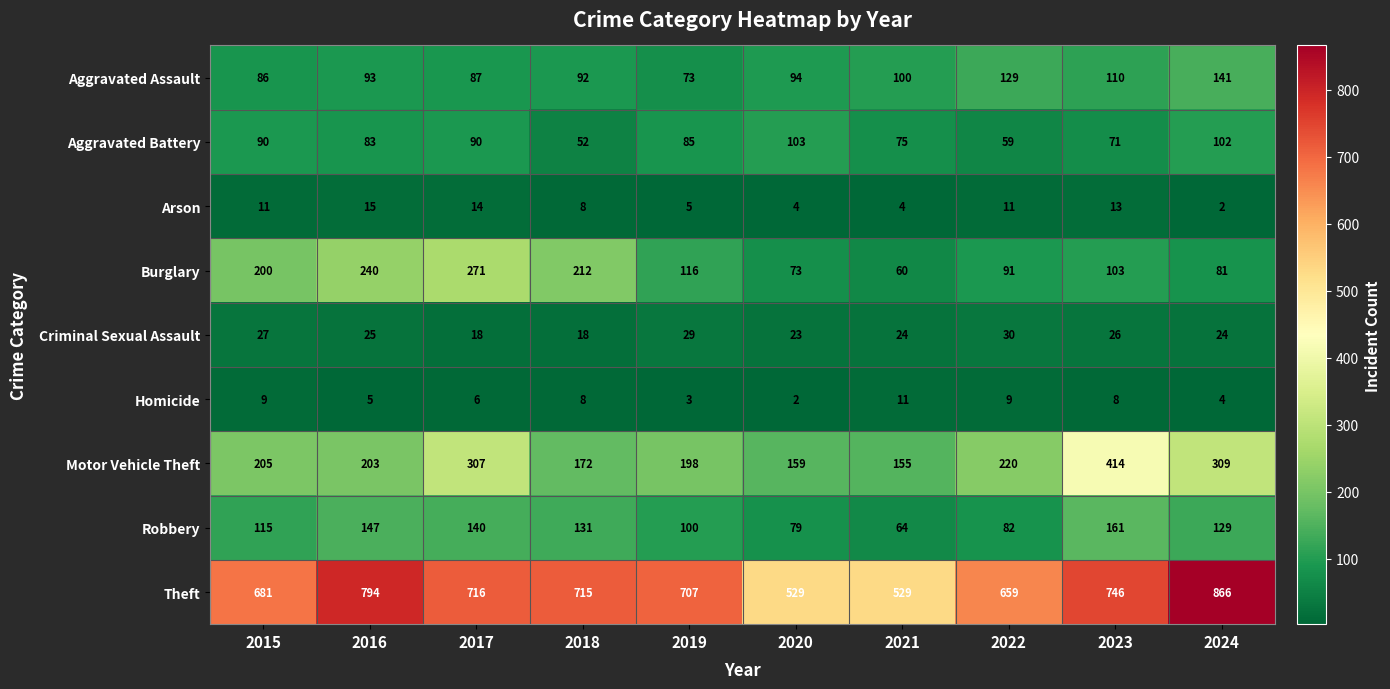

At how many categories does at least one series exceed 180?

10